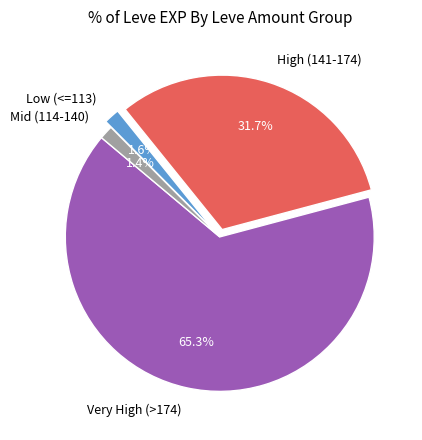

Which slice is the largest?

Very High (>174)